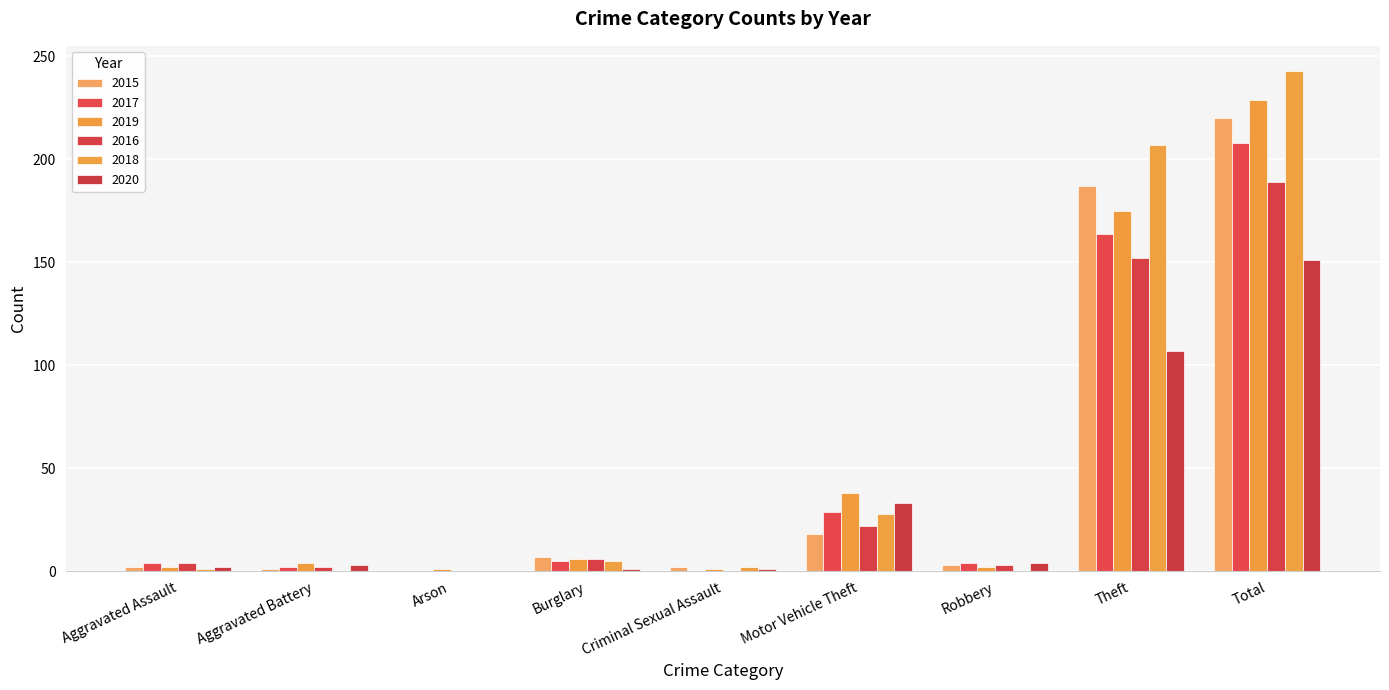

Where is 2019 nearest to the value 115?

Theft